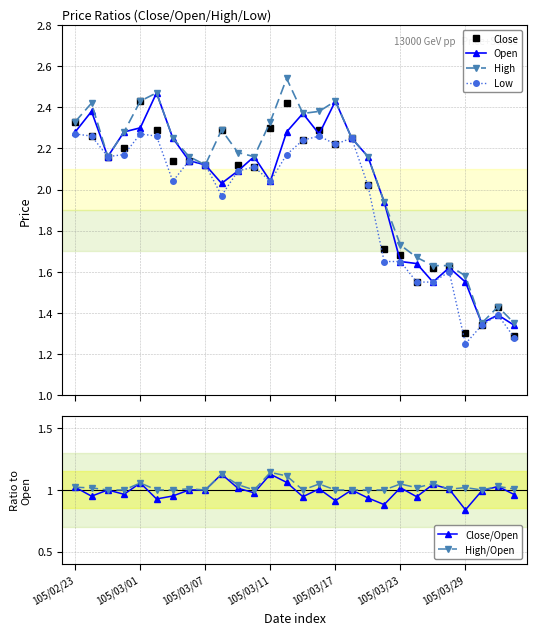

Reading left to right, what are all the values shown in this chart?

Close: 2.3	2.3	2.2	2.2	2.4	2.3	2.1	2.1	2.1	2.3	2.1	2.1	2.3	2.4	2.2	2.3	2.2	2.2	2.0	1.7	1.7	1.6	1.6	1.6	1.3	1.3	1.4	1.3
Open: 2.3	2.4	2.2	2.3	2.3	2.5	2.2	2.1	2.1	2.0	2.1	2.2	2.0	2.3	2.4	2.3	2.4	2.2	2.2	1.9	1.6	1.6	1.6	1.6	1.6	1.4	1.4	1.3
High: 2.3	2.4	2.2	2.3	2.4	2.5	2.2	2.2	2.1	2.3	2.2	2.2	2.3	2.5	2.4	2.4	2.4	2.2	2.2	1.9	1.7	1.7	1.6	1.6	1.6	1.4	1.4	1.4
Low: 2.3	2.3	2.2	2.2	2.3	2.3	2.0	2.1	2.1	2.0	2.1	2.1	2.0	2.2	2.2	2.3	2.2	2.2	2.0	1.6	1.6	1.6	1.6	1.6	1.2	1.3	1.4	1.3
Close/Open: 1.0	0.9	1.0	1.0	1.1	0.9	1.0	1.0	1.0	1.1	1.0	1.0	1.1	1.1	0.9	1.0	0.9	1.0	0.9	0.9	1.0	0.9	1.0	1.0	0.8	1.0	1.0	1.0
High/Open: 1.0	1.0	1.0	1.0	1.1	1.0	1.0	1.0	1.0	1.1	1.0	1.0	1.1	1.1	1.0	1.0	1.0	1.0	1.0	1.0	1.0	1.0	1.1	1.0	1.0	1.0	1.0	1.0